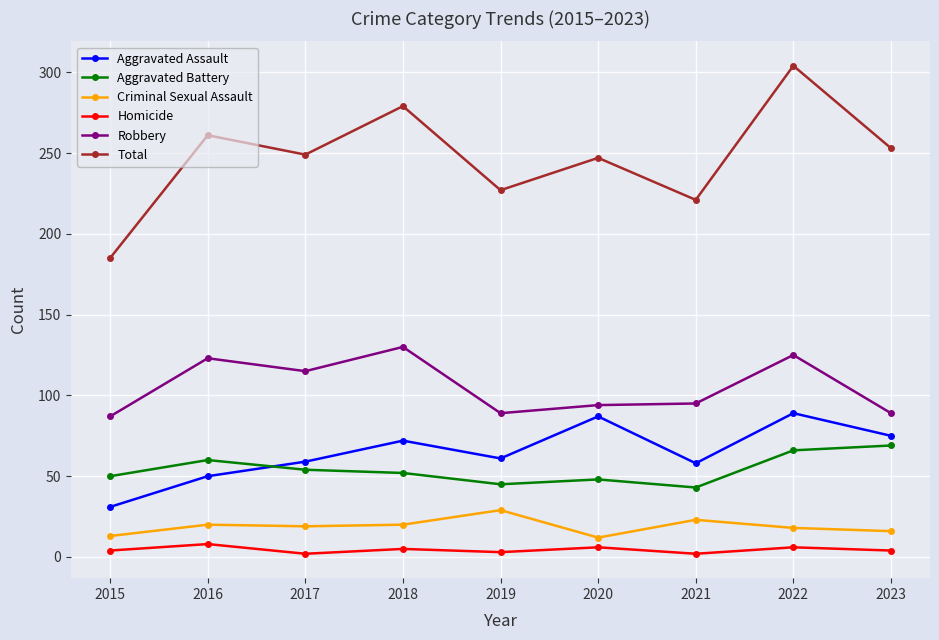

What is the difference between the Aggravated Battery values at 2023 and 2022?

3